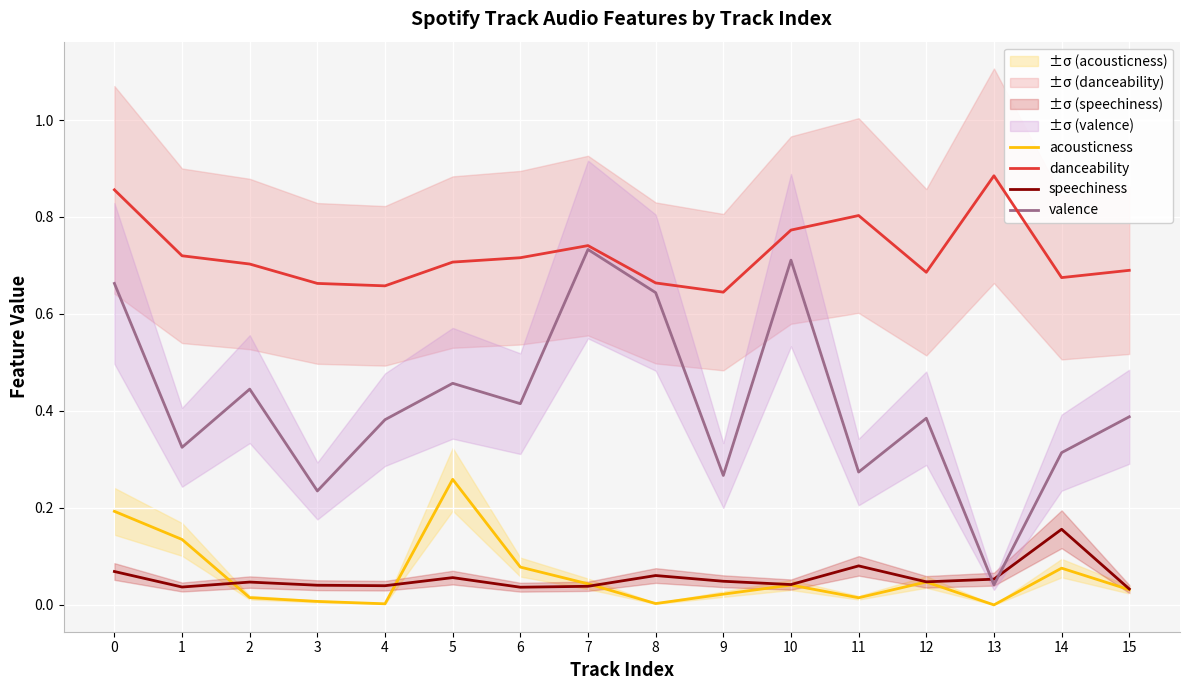

Reading left to right, extract all data points from this chart.

acousticness: 0=0.2	1=0.1	2=0.0	3=0.0	4=0.0	5=0.3	6=0.1	7=0.0	8=0.0	9=0.0	10=0.0	11=0.0	12=0.0	13=0.0	14=0.1	15=0.0
danceability: 0=0.9	1=0.7	2=0.7	3=0.7	4=0.7	5=0.7	6=0.7	7=0.7	8=0.7	9=0.6	10=0.8	11=0.8	12=0.7	13=0.9	14=0.7	15=0.7
speechiness: 0=0.1	1=0.0	2=0.0	3=0.0	4=0.0	5=0.1	6=0.0	7=0.0	8=0.1	9=0.0	10=0.0	11=0.1	12=0.0	13=0.1	14=0.2	15=0.0
valence: 0=0.7	1=0.3	2=0.4	3=0.2	4=0.4	5=0.5	6=0.4	7=0.7	8=0.6	9=0.3	10=0.7	11=0.3	12=0.4	13=0.0	14=0.3	15=0.4